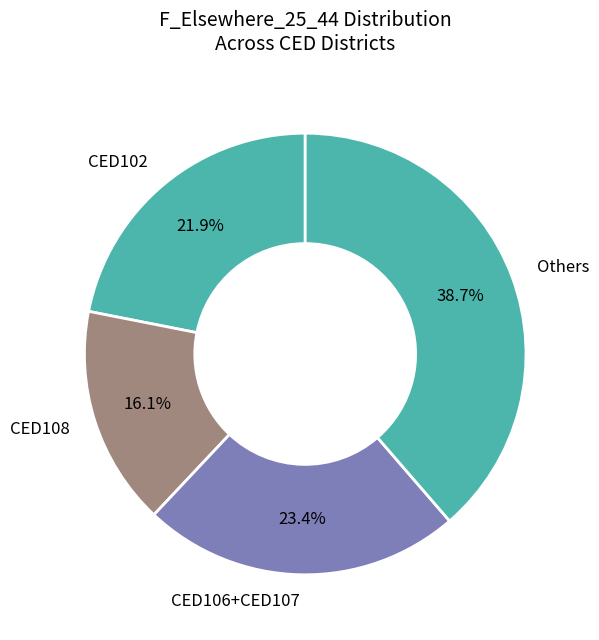

What is the total percentage of CED108 and Others?

54.7%